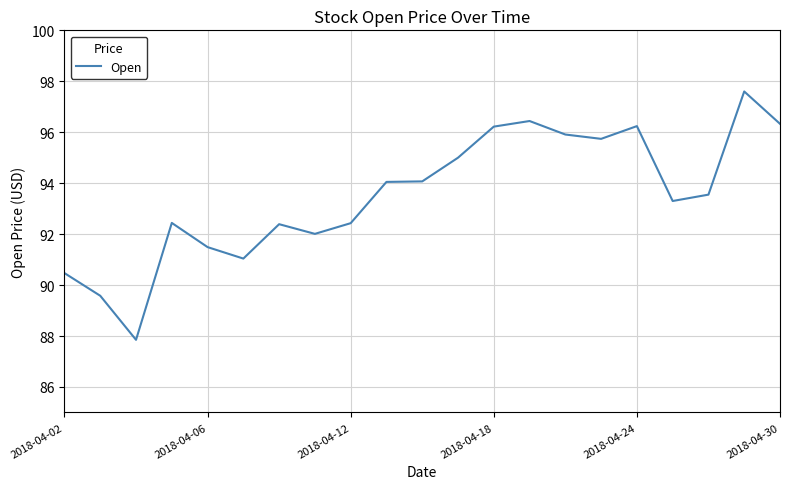

What is the greatest value displayed?

97.6